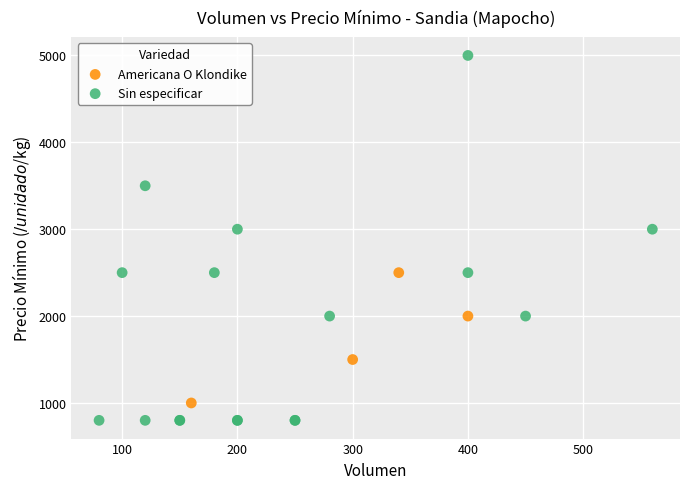

Which series reaches the minimum Y coordinate?

Sin especificar